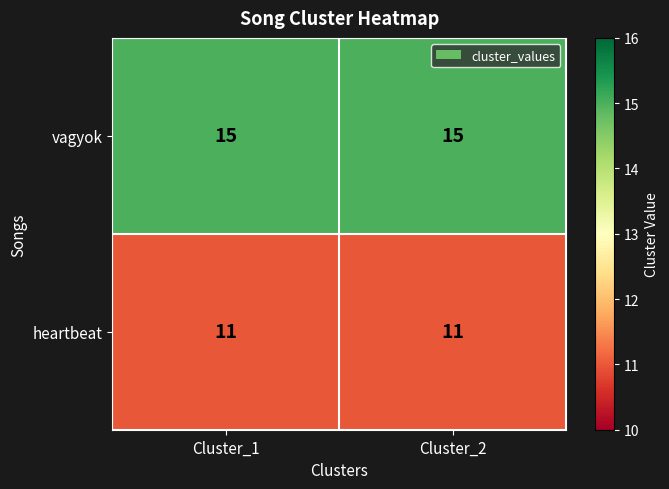

The value of heartbeat at Cluster_1 is 15. True or false?

False